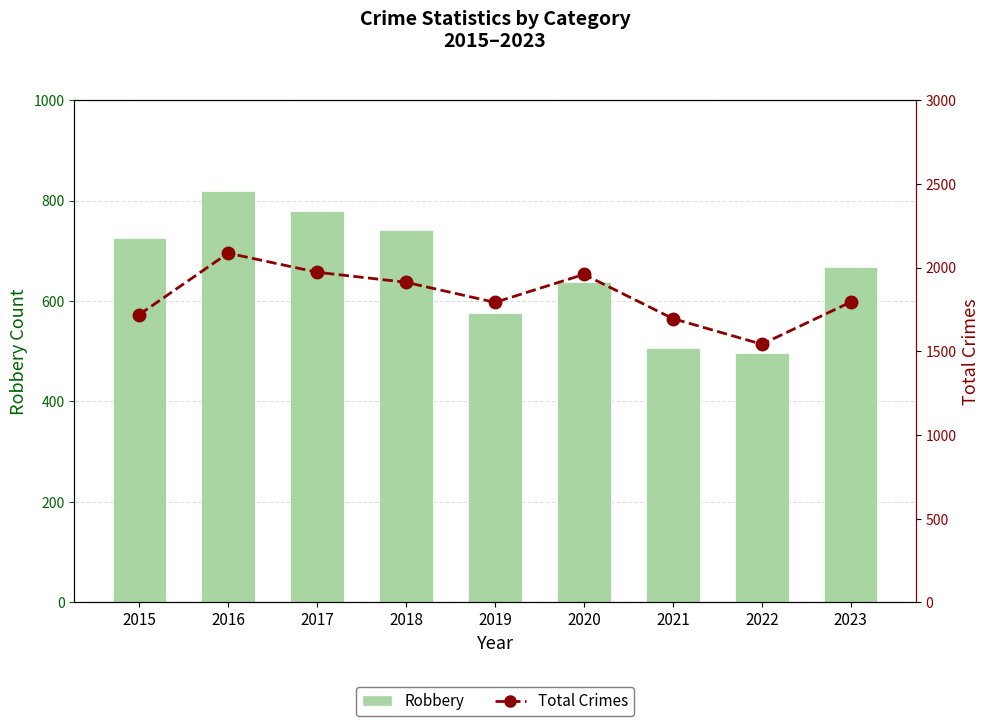

What is the value of the Total Crimes bar at the 5th from the left?

1792